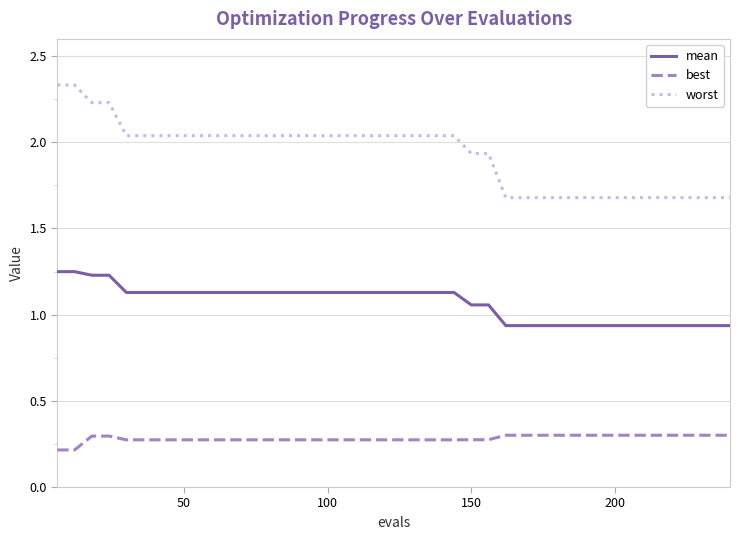

How many lines are shown in the chart?

3